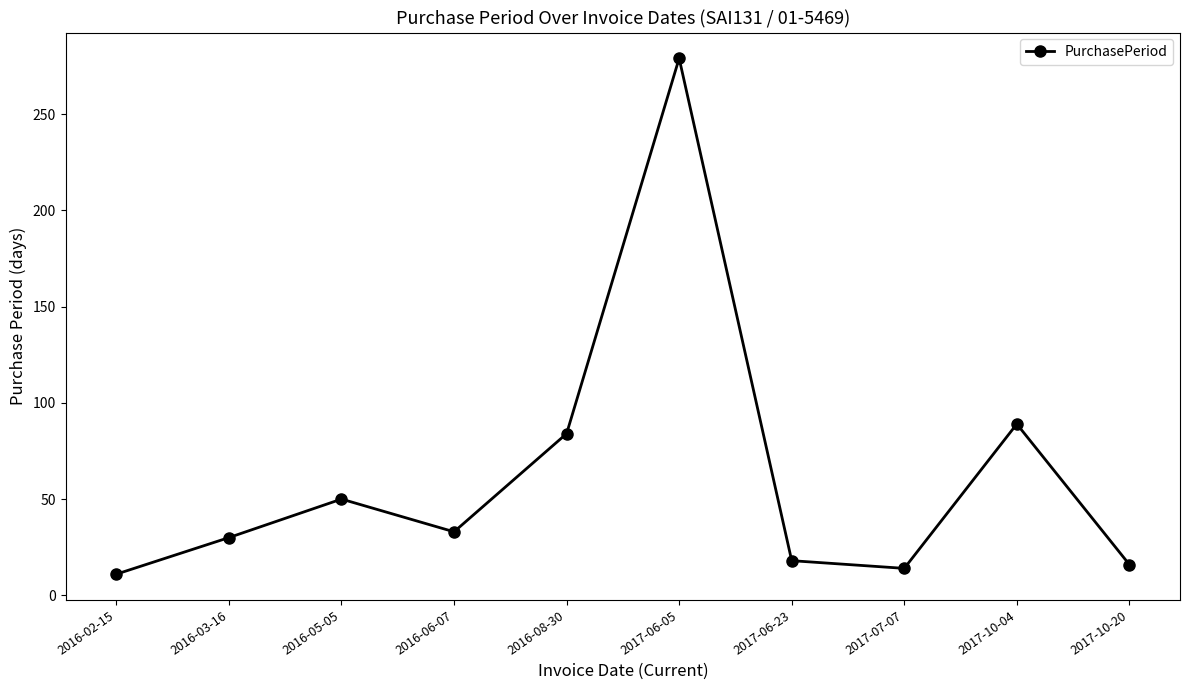

What is the label of the 6th point from the left?

2017-06-05